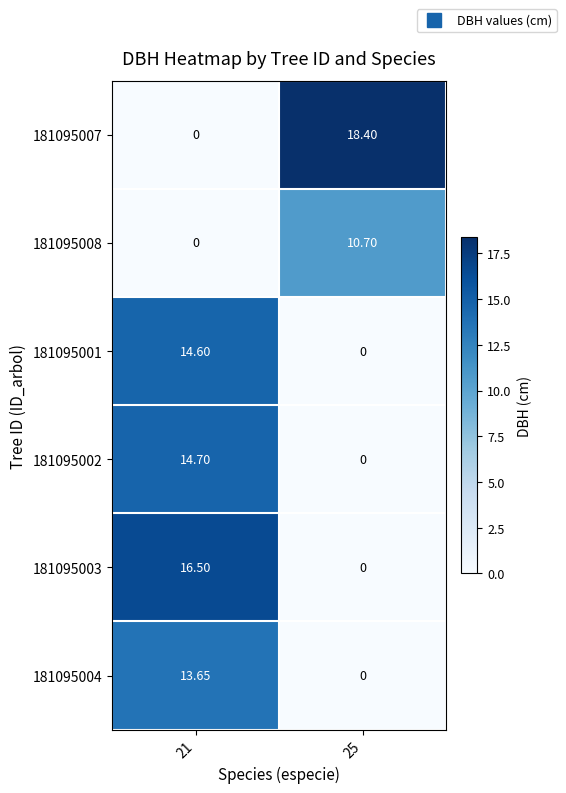

How many distinct data groups are displayed?

6